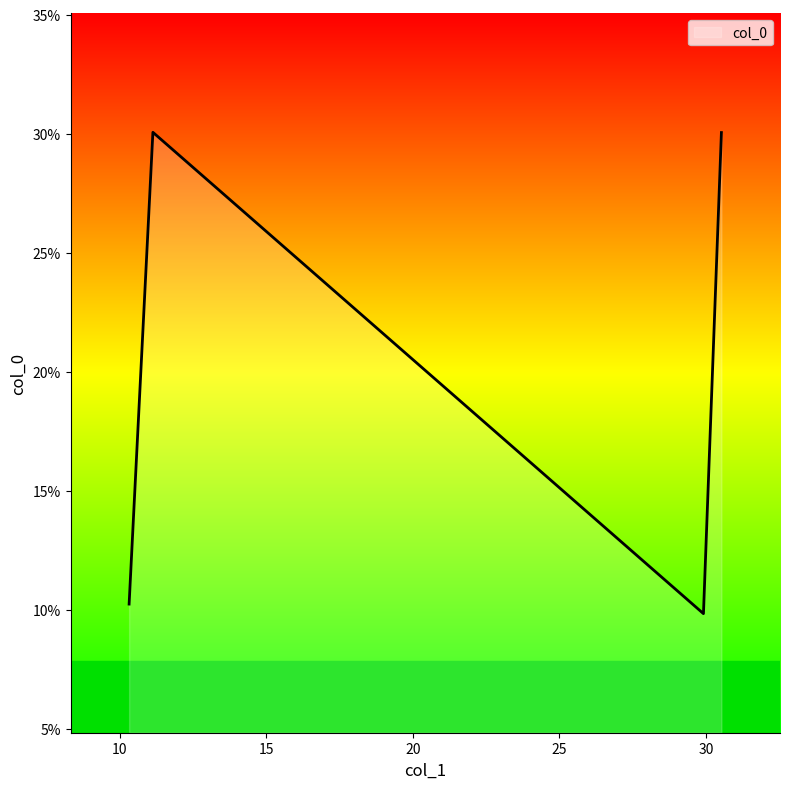

True or false: there are more than 1 points higher than both neighbors.

False